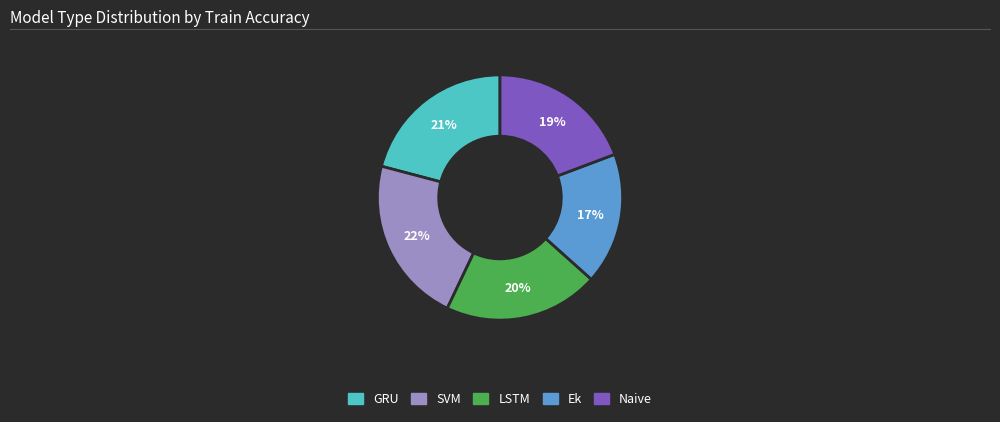

What is the smallest slice in the pie chart?

Ek